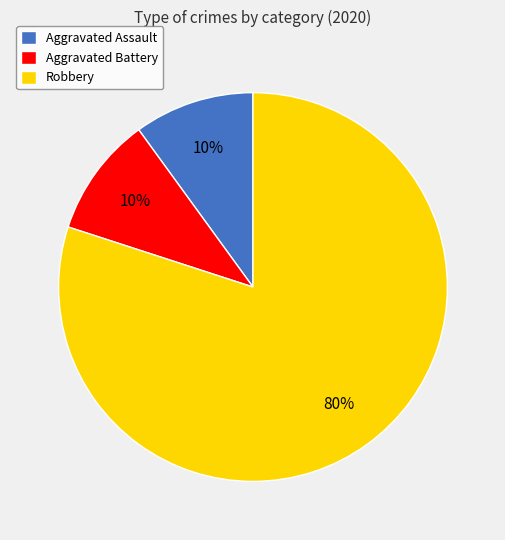

Which category accounts for the majority?

Robbery